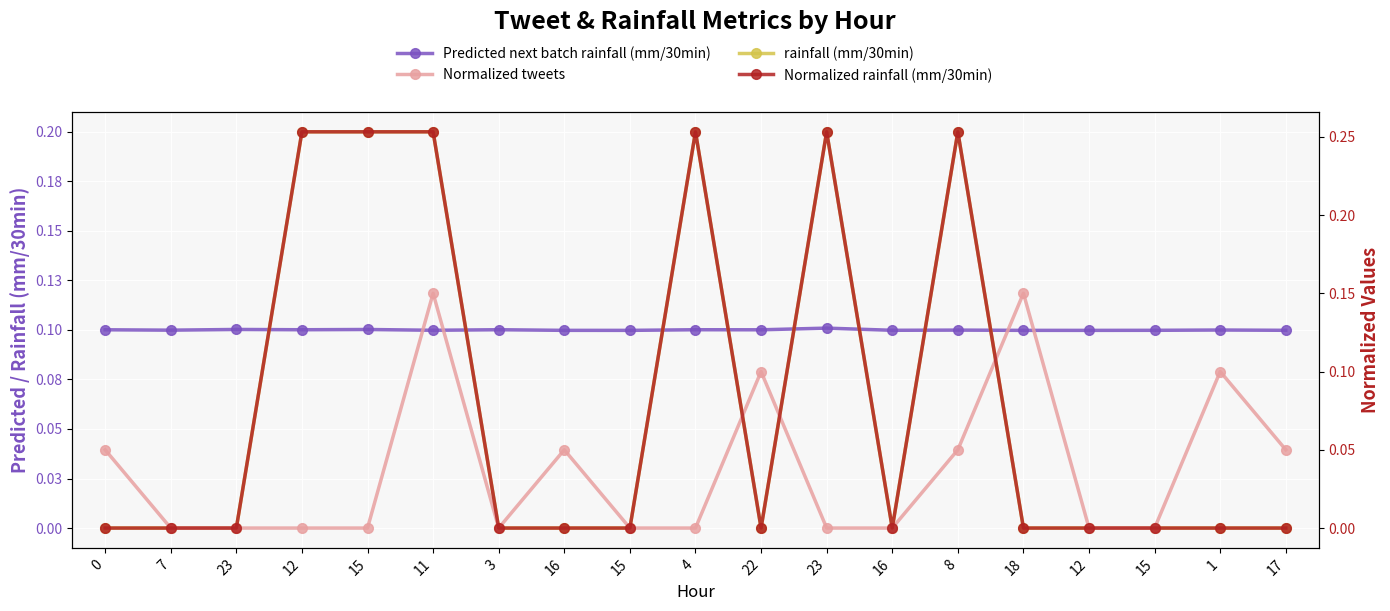

Reading left to right, extract all data points from this chart.

Predicted next batch rainfall (mm/30min): 0.1	0.1	0.1	0.1	0.1	0.1	0.1	0.1	0.1	0.1	0.1	0.1	0.1	0.1	0.1	0.1	0.1	0.1	0.1
rainfall (mm/30min): 0.0	0.0	0.0	0.2	0.2	0.2	0.0	0.0	0.0	0.2	0.0	0.2	0.0	0.2	0.0	0.0	0.0	0.0	0.0
Normalized tweets: 0.1	0.0	0.0	0.0	0.0	0.1	0.0	0.1	0.0	0.0	0.1	0.0	0.0	0.1	0.1	0.0	0.0	0.1	0.1
Normalized rainfall (mm/30min): 0.0	0.0	0.0	0.3	0.3	0.3	0.0	0.0	0.0	0.3	0.0	0.3	0.0	0.3	0.0	0.0	0.0	0.0	0.0